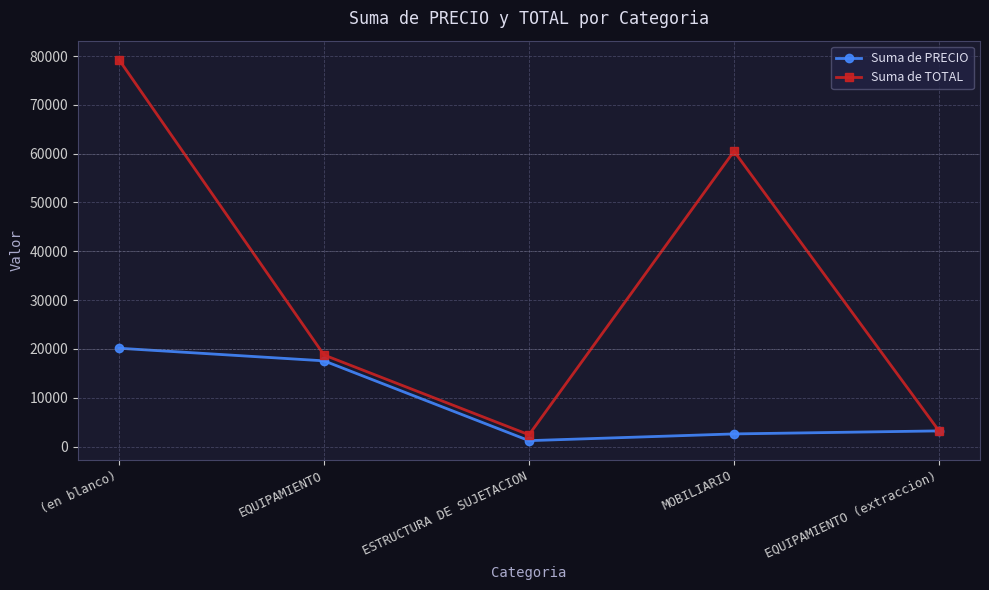

Does the chart have visible grid lines?

Yes